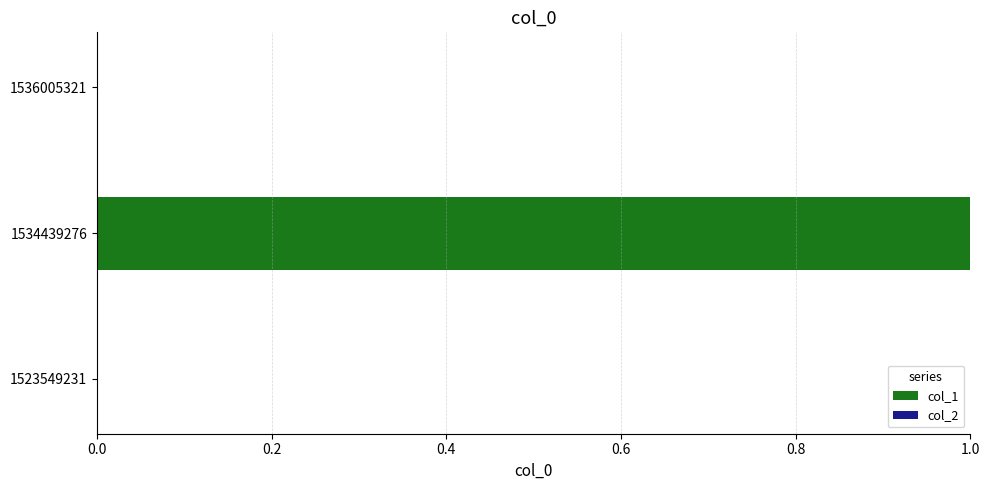

Is it true that the value at 1534439276 is 1?

True